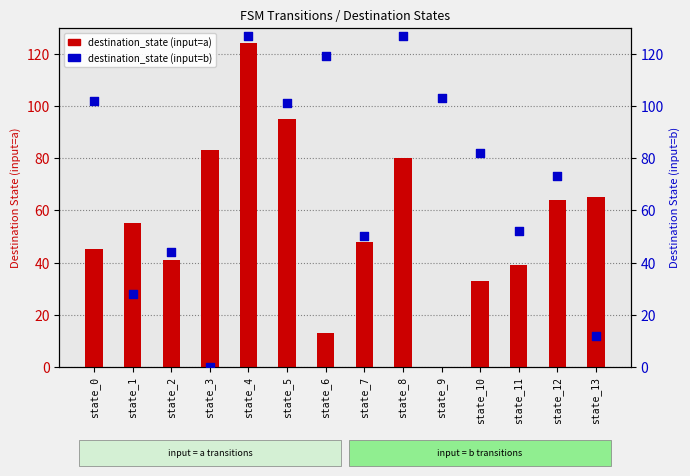

What is the total value across all series at state_12?

137